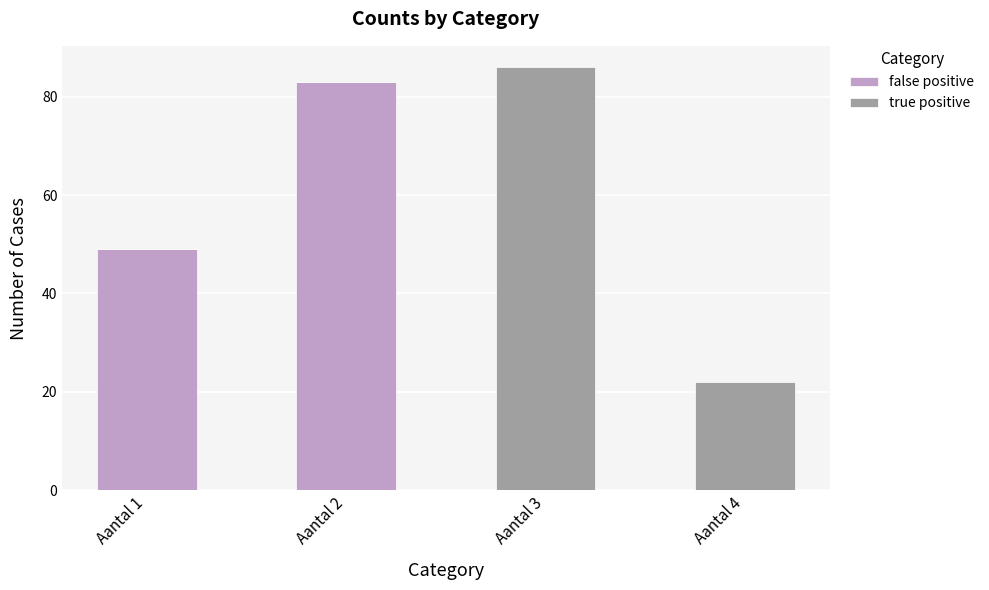

What is the total value across all series at Aantal 2?

83